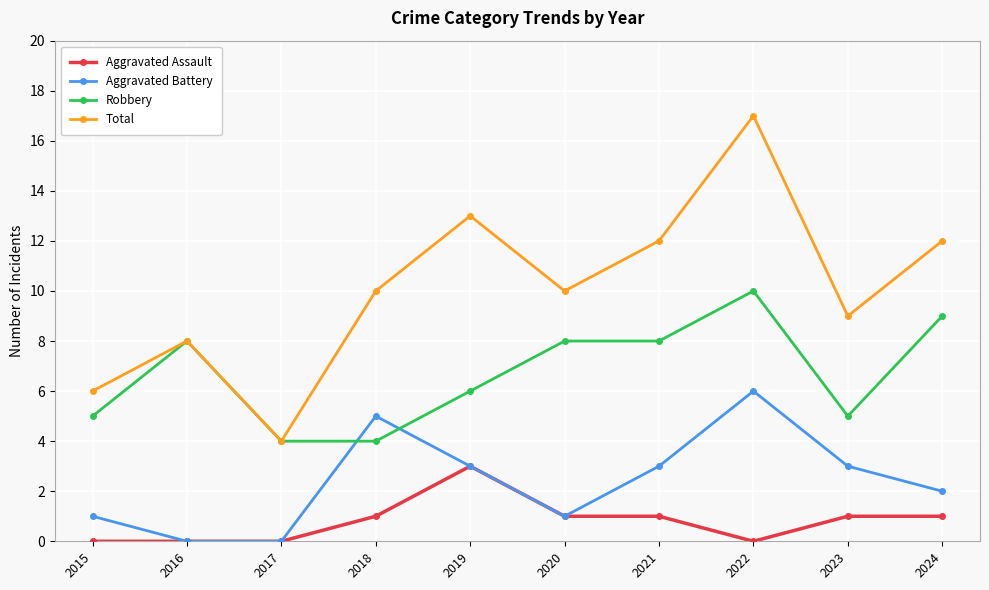

What are all the series names shown in the legend?

Aggravated Assault, Aggravated Battery, Robbery, Total